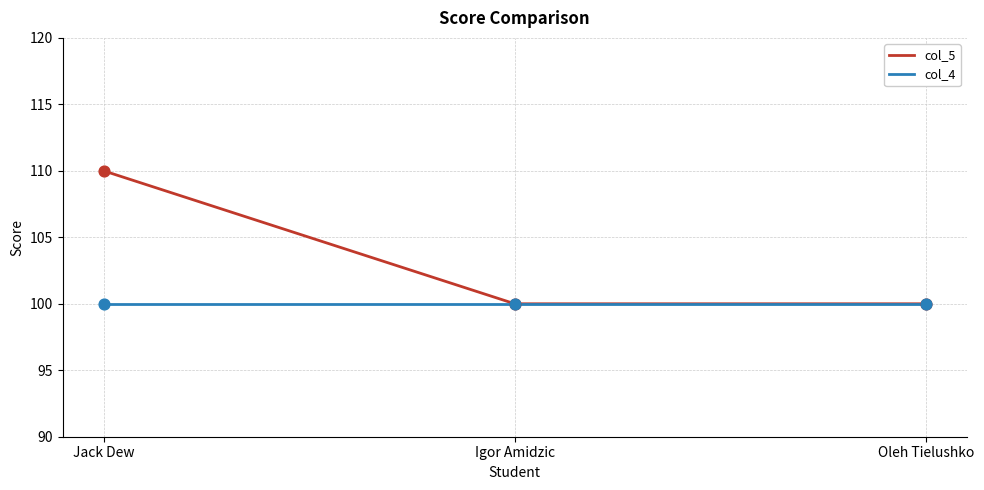

Between Jack Dew and Igor Amidzic, which series saw the biggest shift?

col_5